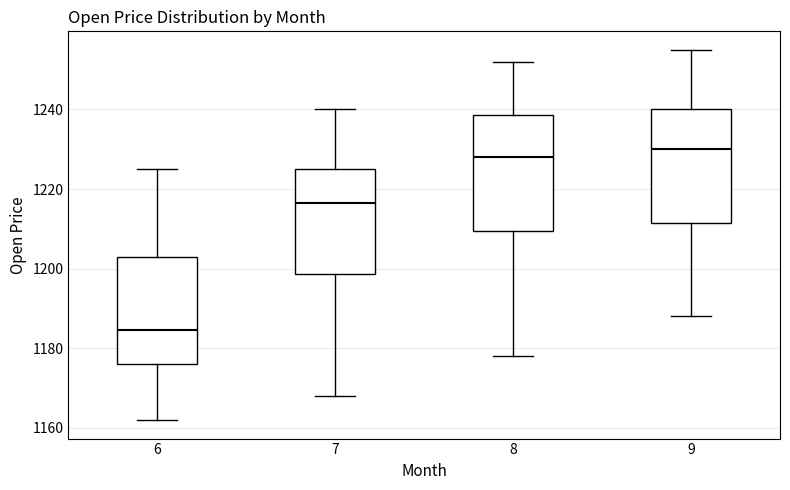

Reading left to right, transcribe this box plot: for each box, give where its median line is, the range the box spans, and where its two whiskers end, as read against the y-axis. The values are not printed on the chart, so give them approximately, as read against the axis.

6: median 1184, box 1176 to 1202, whiskers 1162 to 1226
7: median 1216, box 1198 to 1226, whiskers 1168 to 1240
8: median 1228, box 1210 to 1238, whiskers 1178 to 1252
9: median 1230, box 1212 to 1240, whiskers 1188 to 1256